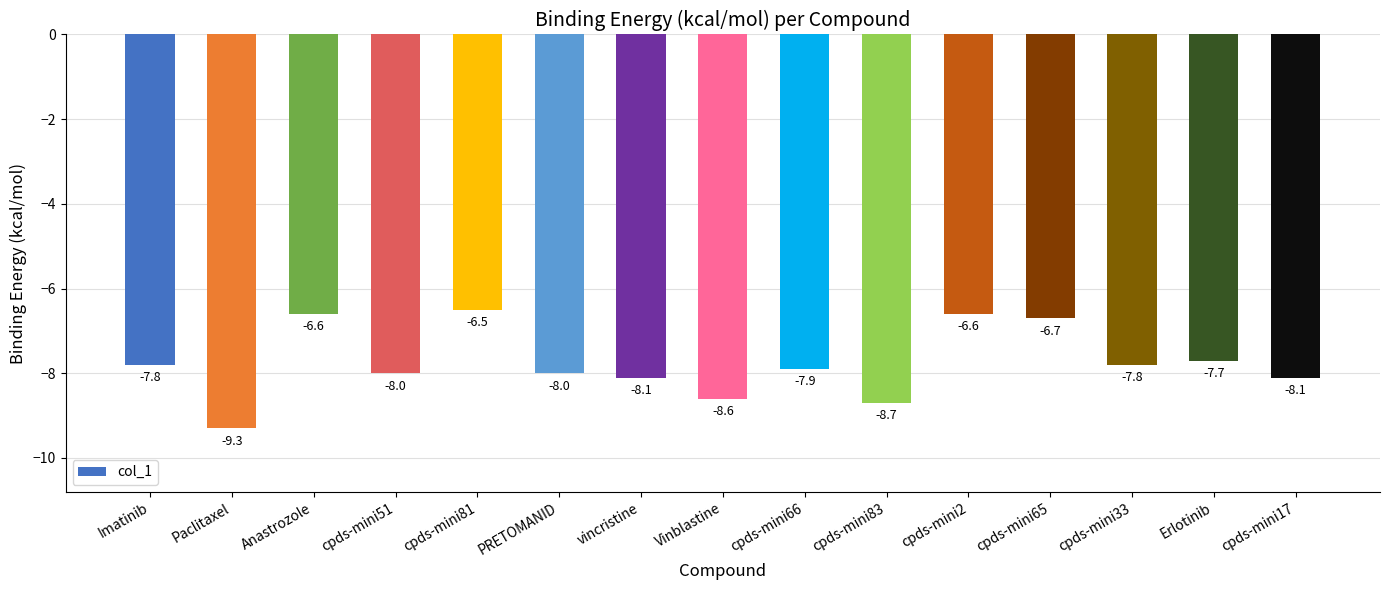

At which category does the chart reach its minimum across all series?

Paclitaxel